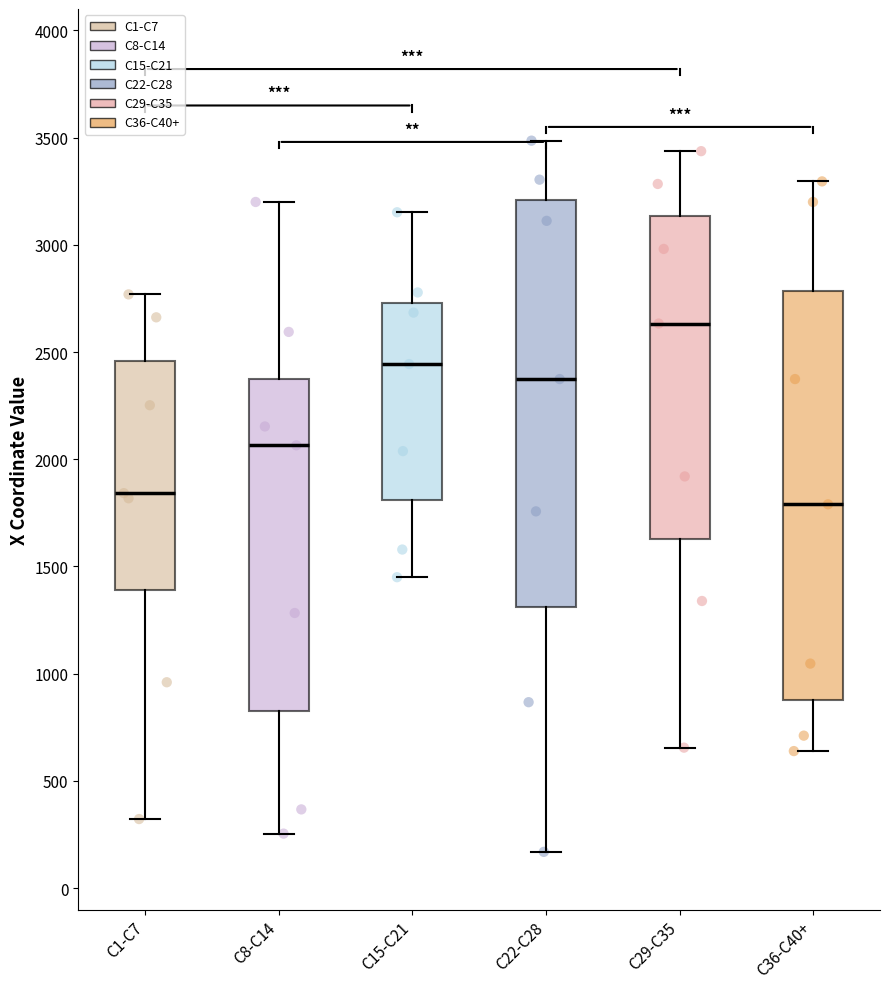

Reading left to right, transcribe this box plot: for each box, give where its median line is, the range the box spans, and where its two whiskers end, as read against the y-axis. The values are not printed on the chart, so give them approximately, as read against the axis.

C1-C7: median 1850, box 1400 to 2450, whiskers 300 to 2750
C8-C14: median 2050, box 850 to 2350, whiskers 250 to 3200
C15-C21: median 2450, box 1800 to 2750, whiskers 1450 to 3150
C22-C28: median 2350, box 1300 to 3200, whiskers 150 to 3500
C29-C35: median 2650, box 1650 to 3150, whiskers 650 to 3450
C36-C40+: median 1800, box 900 to 2800, whiskers 650 to 3300